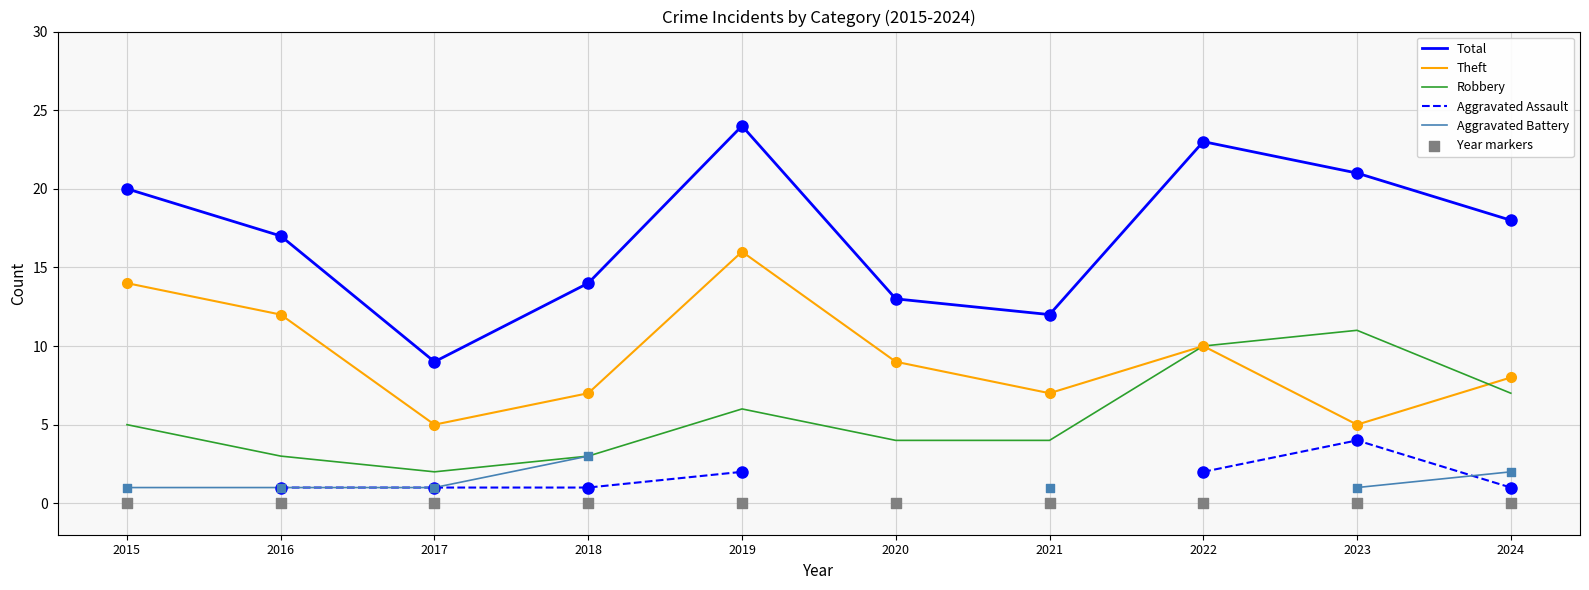

Which series has the widest spread of Y values?

Total